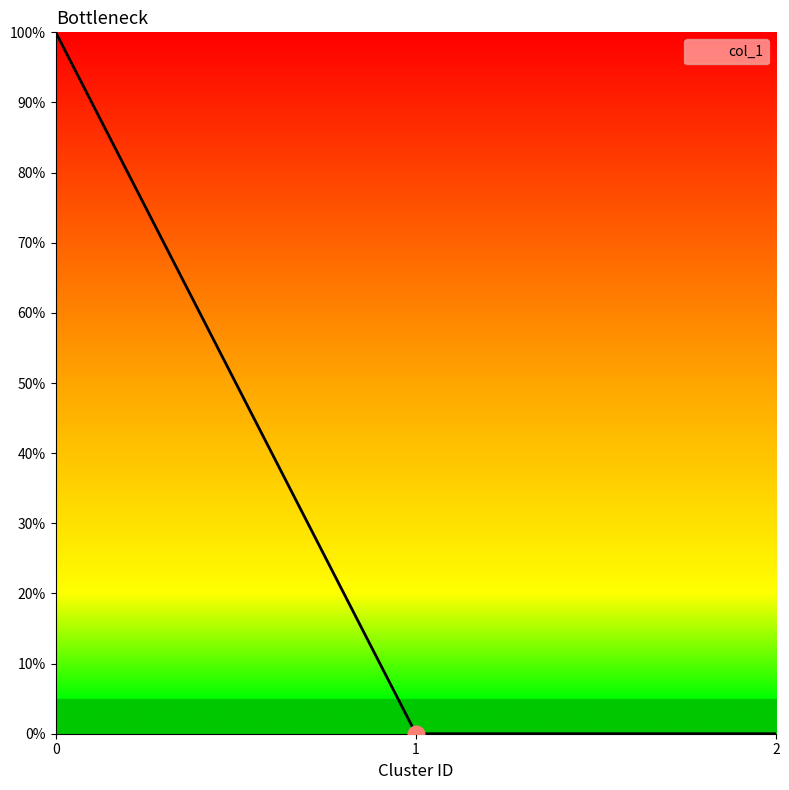

At which label is the value closest to 0?

1